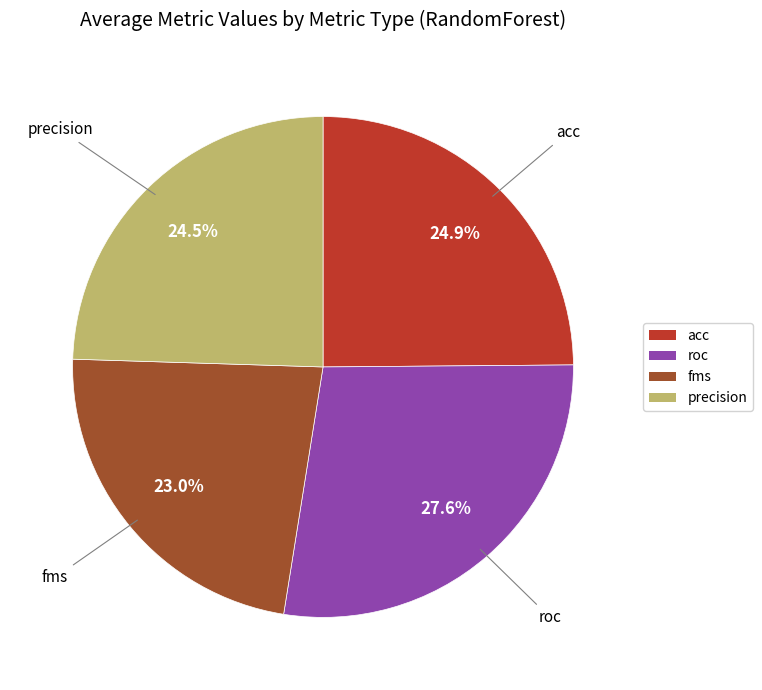

To the nearest percent, what percentage of the pie is acc?

25%